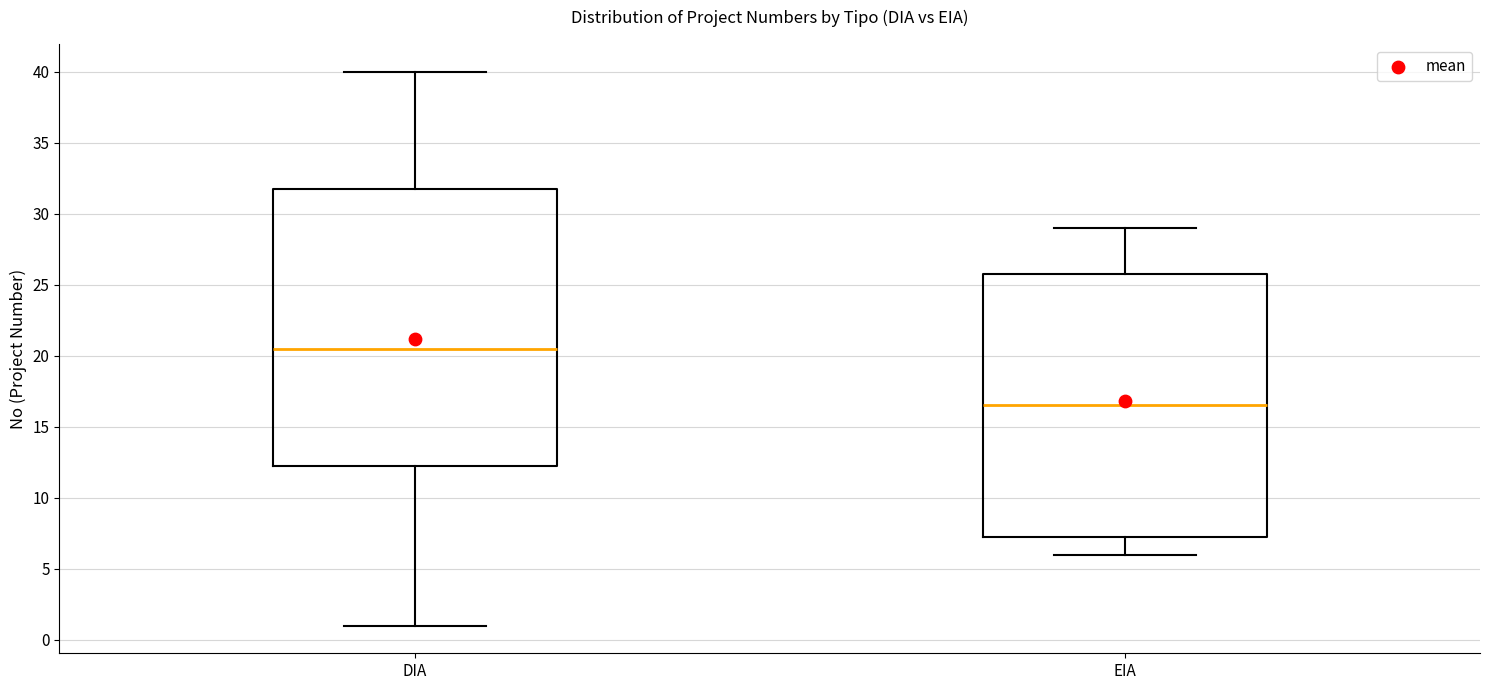

Comparing the boxes themselves (not the whiskers), which one is the tallest?

DIA